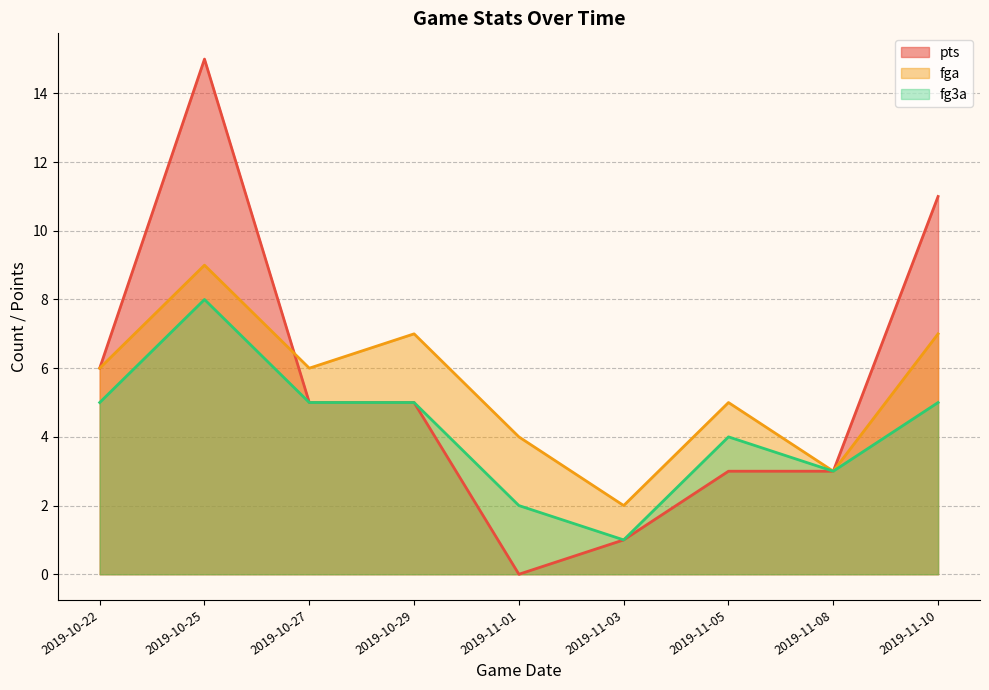

What position from the right is 2019-11-03?

4